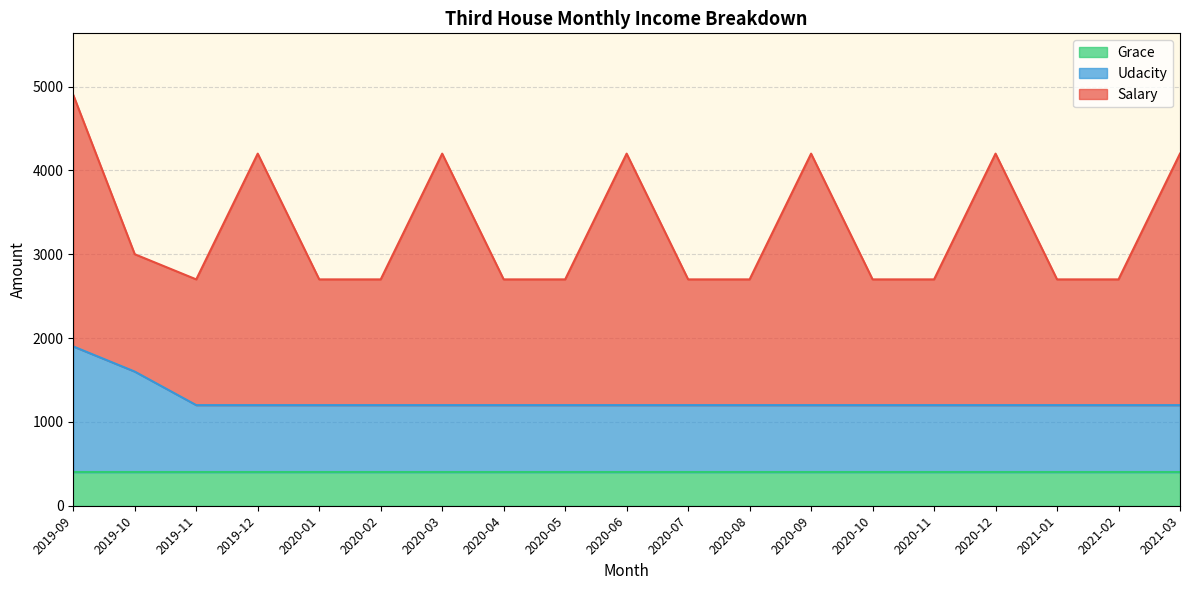

What is the sum of the Salary values at 2020-01 and 2020-06?

4500